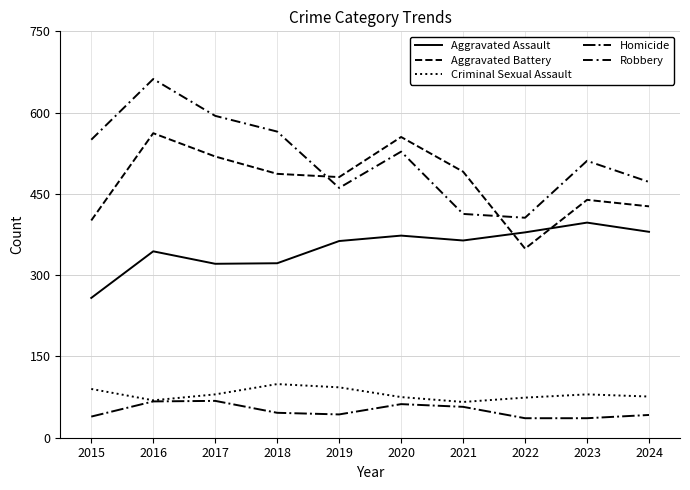

What is the average value of the Homicide series?

50